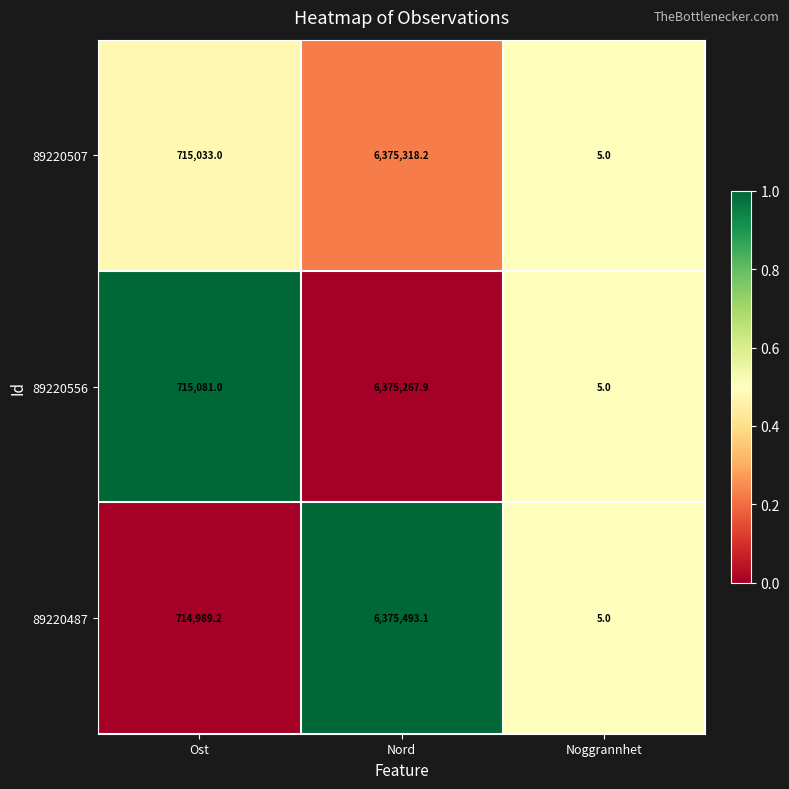

At which label is 89220556 closest to 3187636?

Ost